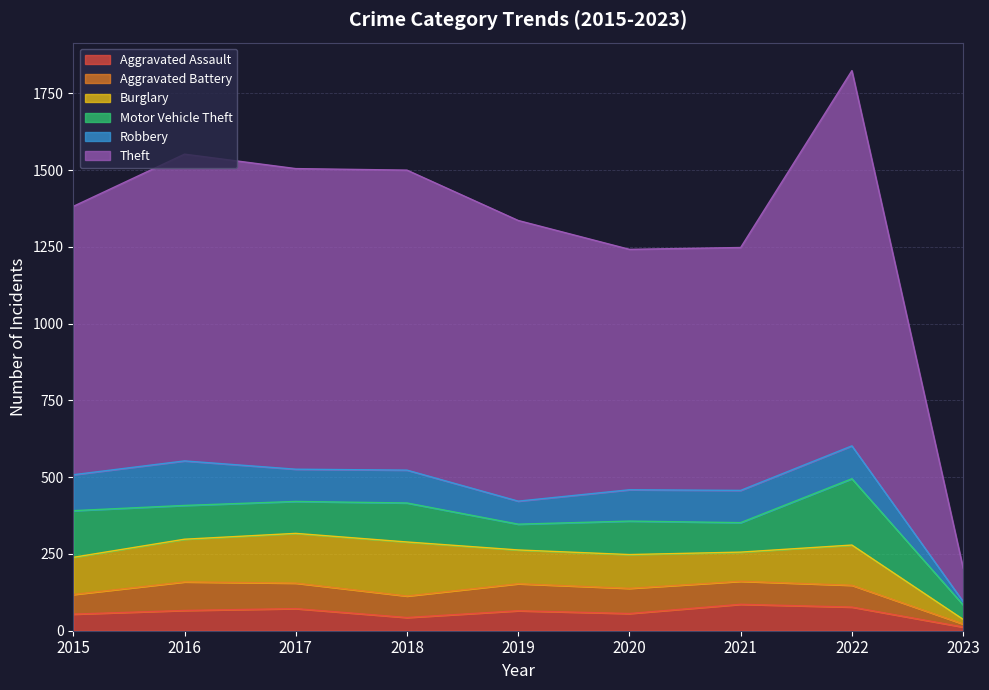

Is it true that Burglary equals 144 at 2021?

False